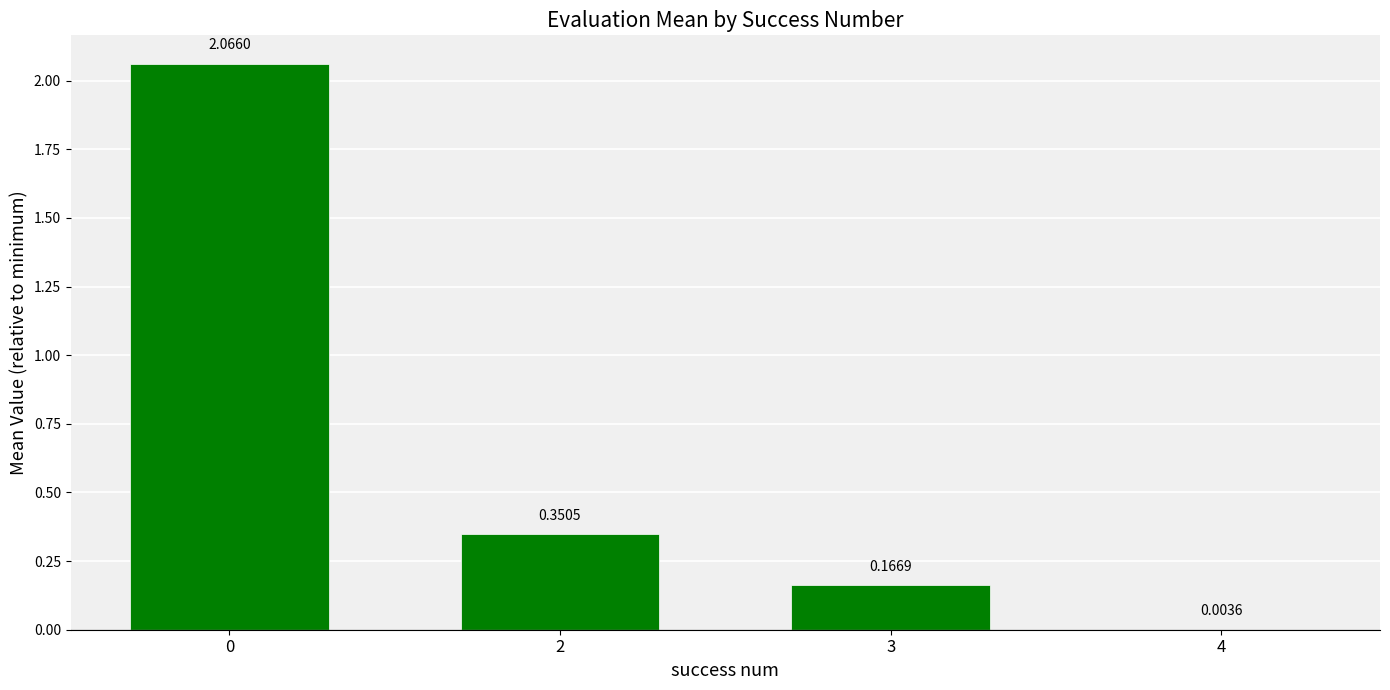

How many values exceed 0?

3